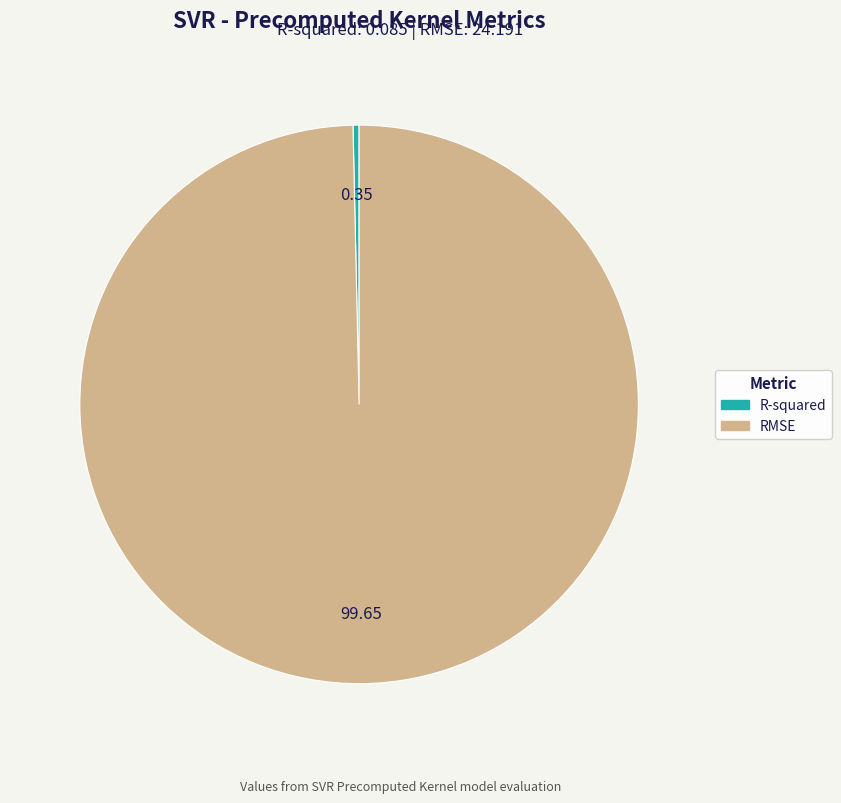

Which category has the smallest portion of the pie?

R-squared